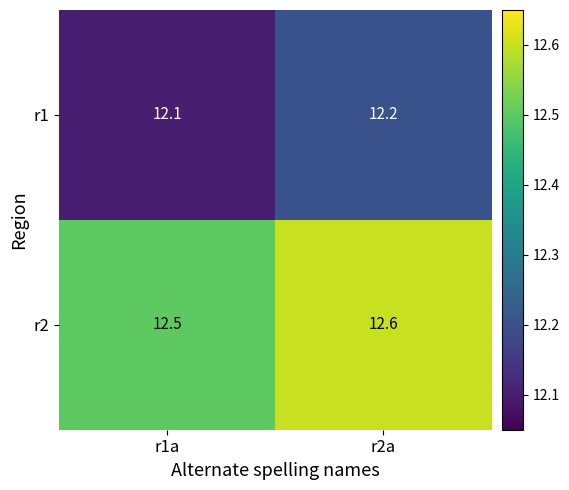

What is the minimum value shown in the chart?

12.1